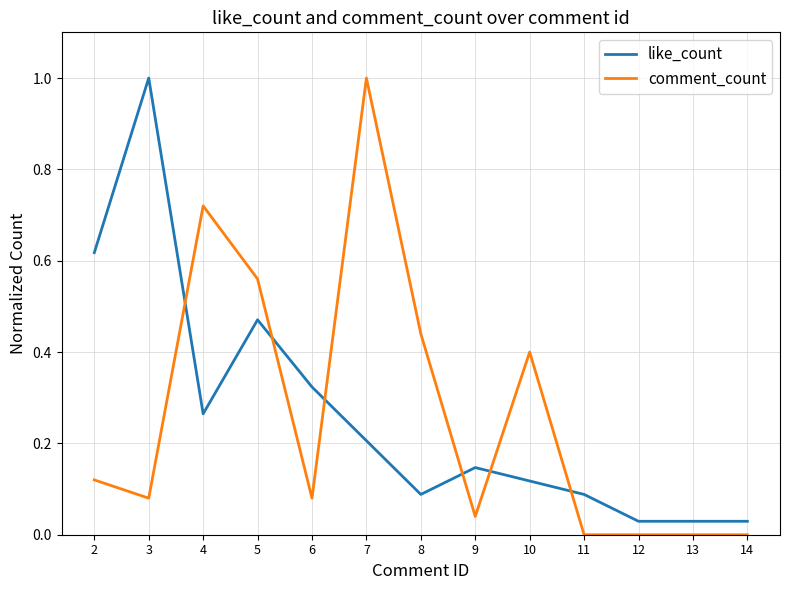

Which category has the highest value in the comment_count series?

7